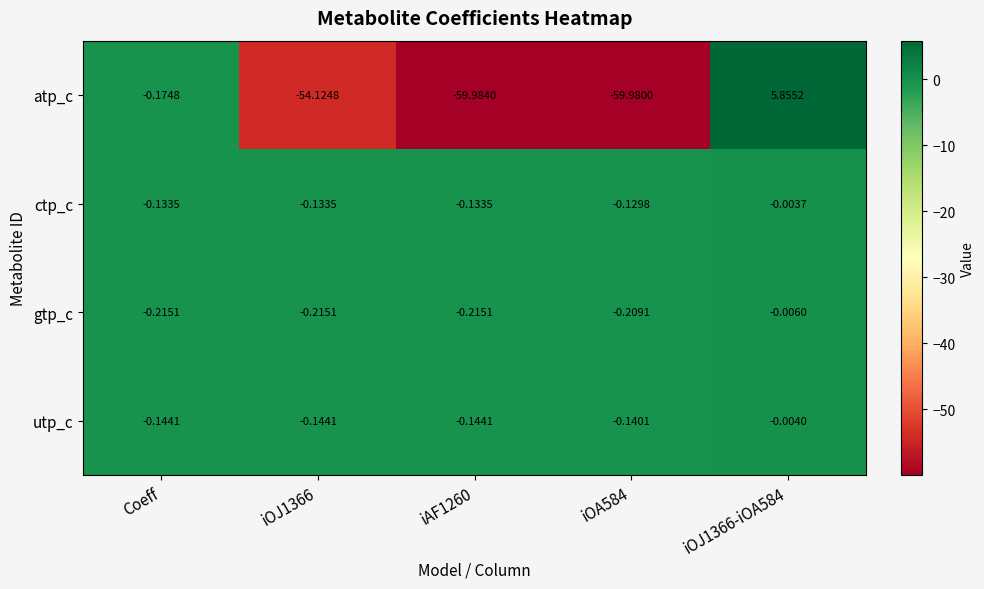

What is the sum of the atp_c values at iOA584 and iOJ1366?

-114.1